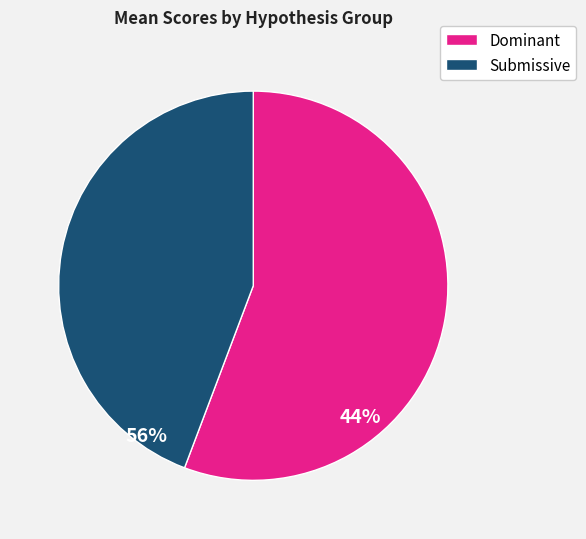

Approximately how many times larger is the value at Dominant compared to Submissive?

1.3